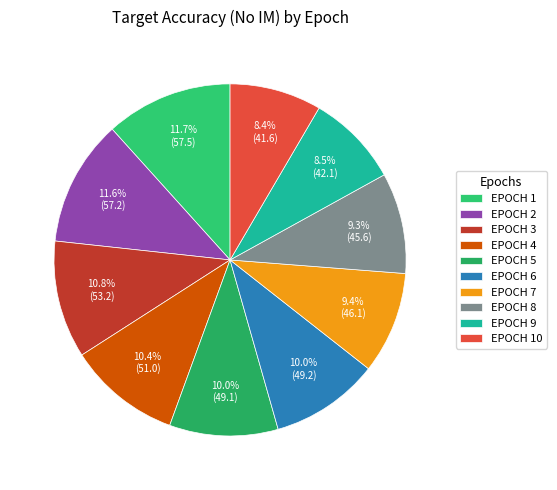

Is there a majority slice in this chart?

No